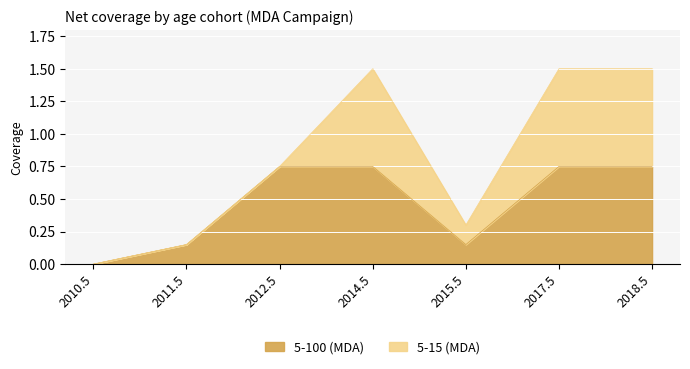

What is the difference between the values at 2011.5 and 2010.5?

0.1